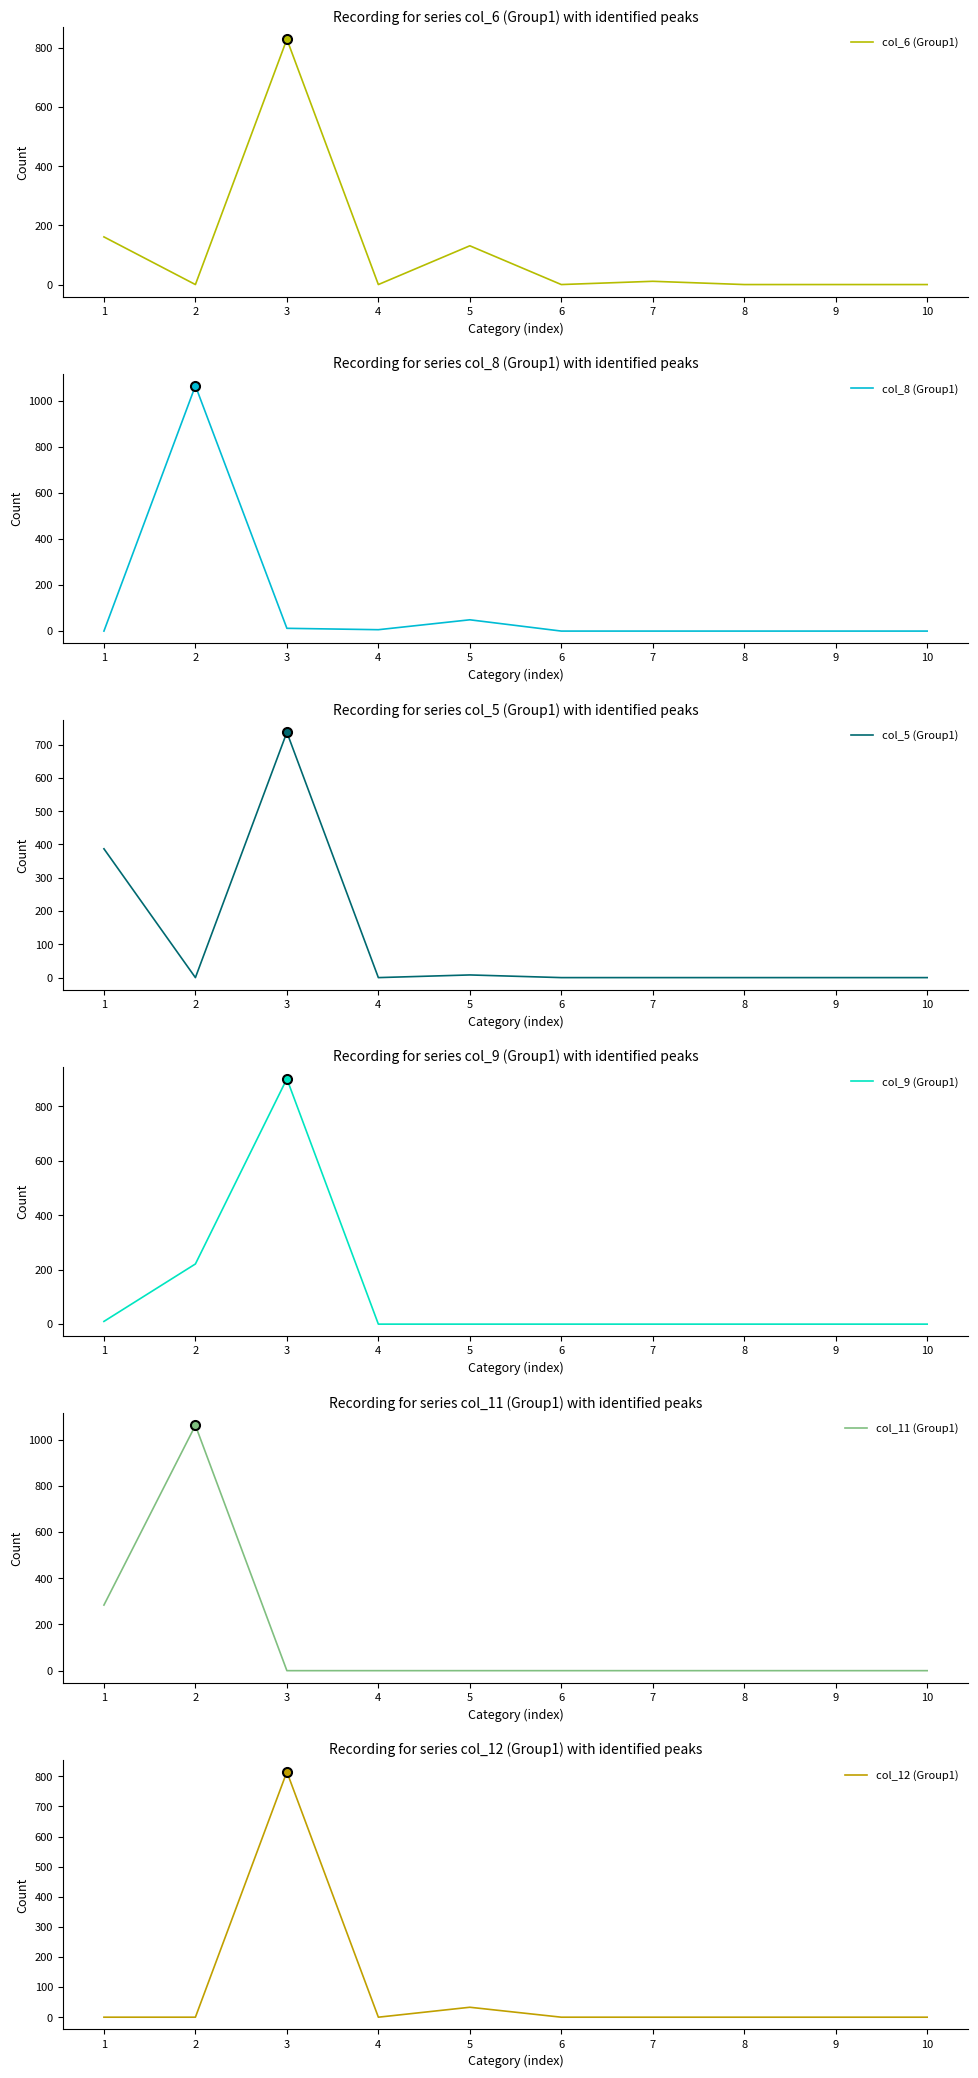

Which series changed the most between 7 and 8?

col_6 (Group1)